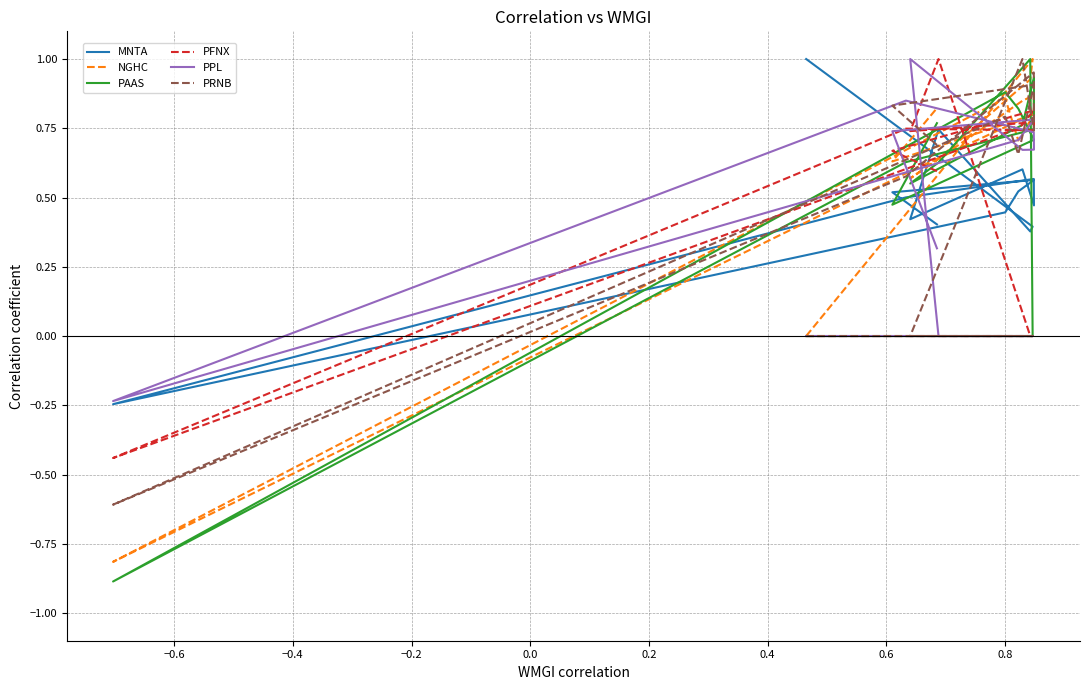

How many positive values does the PAAS series have?

12